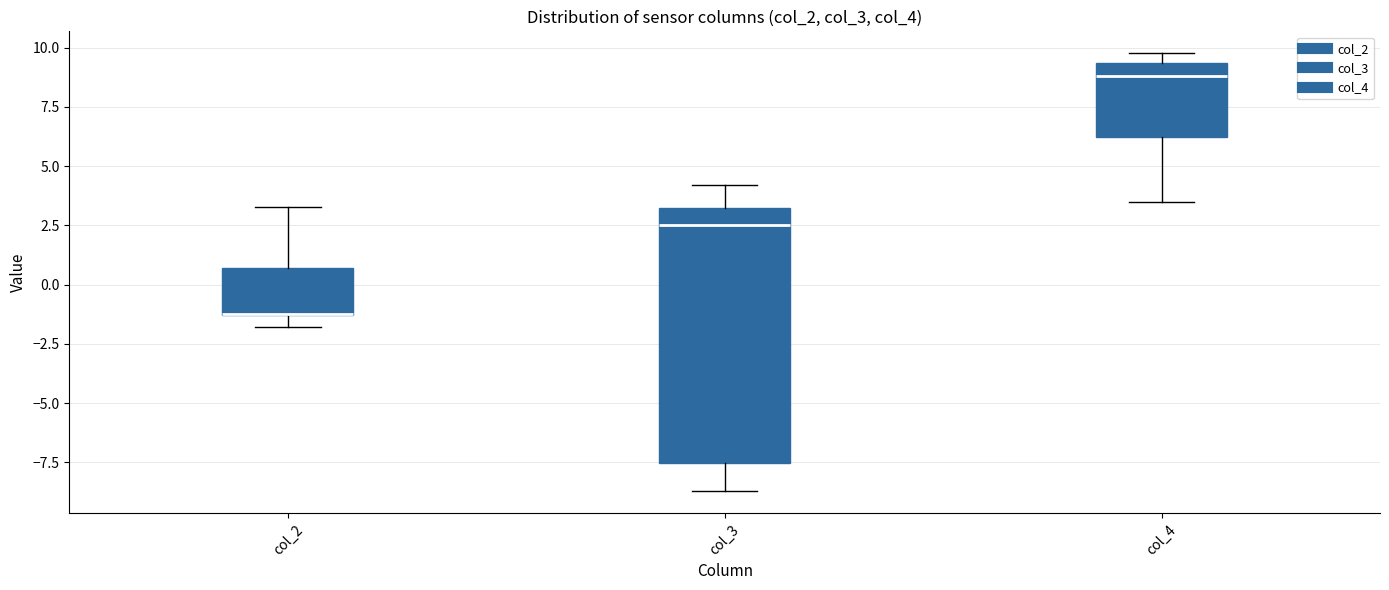

Where is the lower edge of the box for col_4 on the y-axis? The values are not printed on the chart, so give them approximately, as read against the axis.

6.5